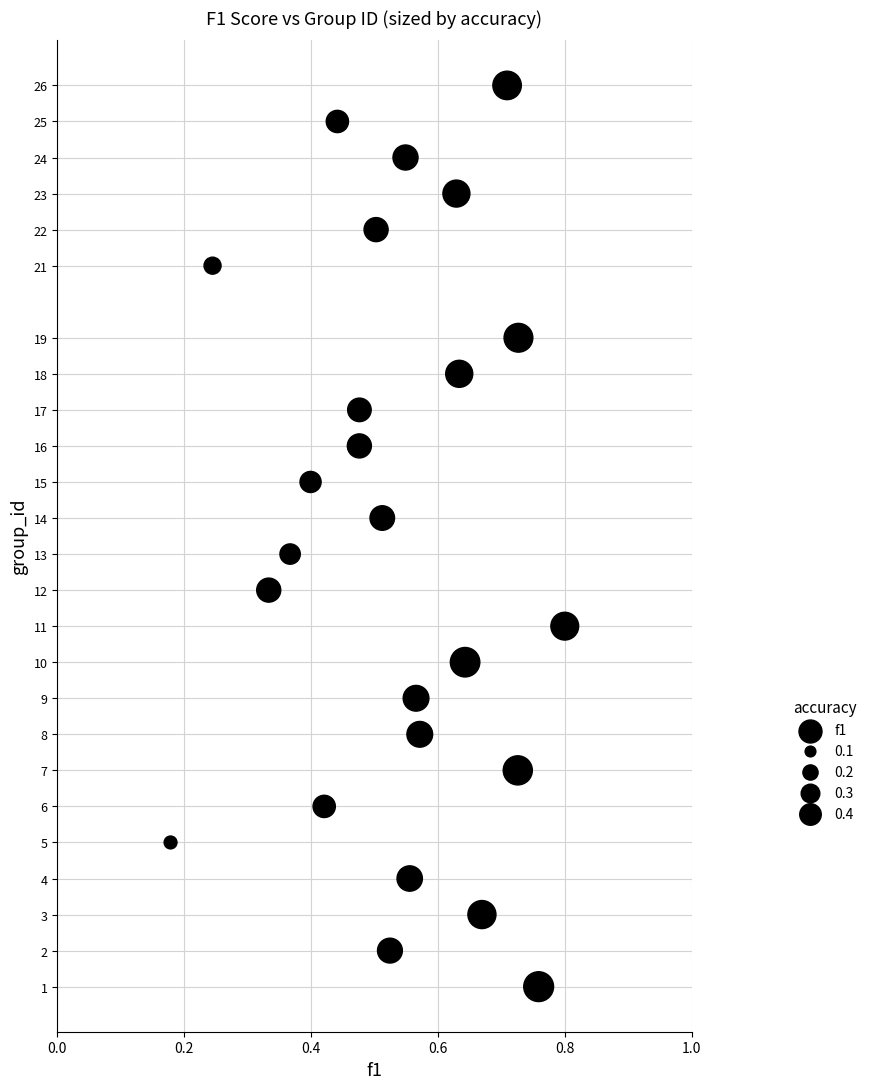

What is the range of Y values (max minus min)?

25